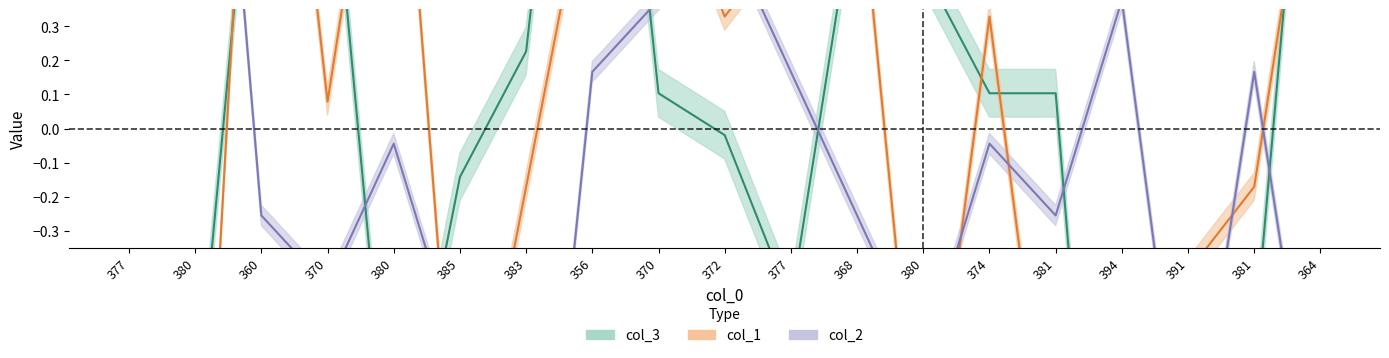

Where is the first local maximum for col_1?

360